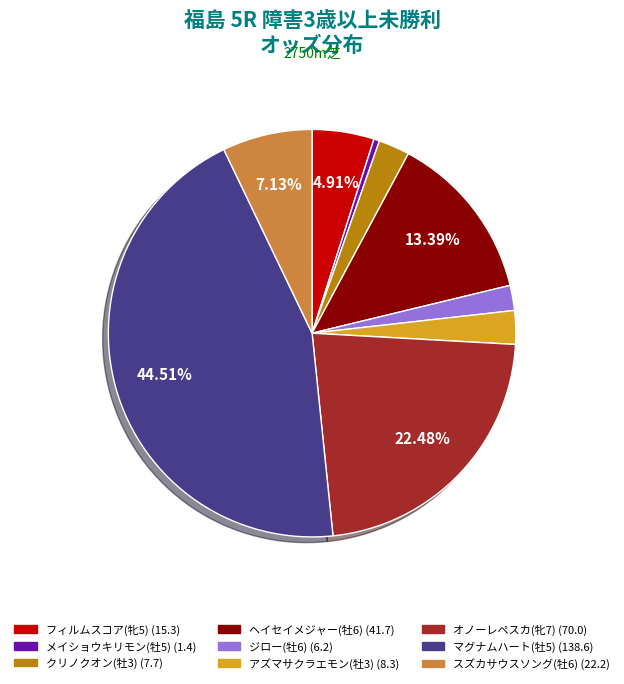

To the nearest percent, what is the average slice percentage?

11%